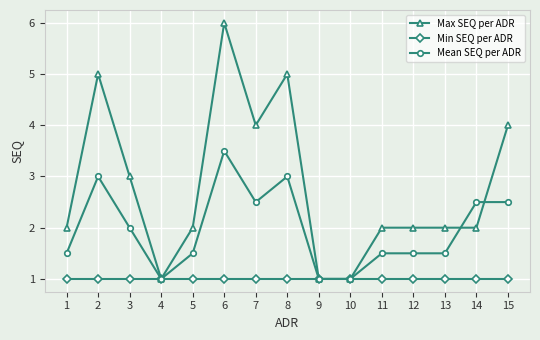

How many data points does each series have?

15